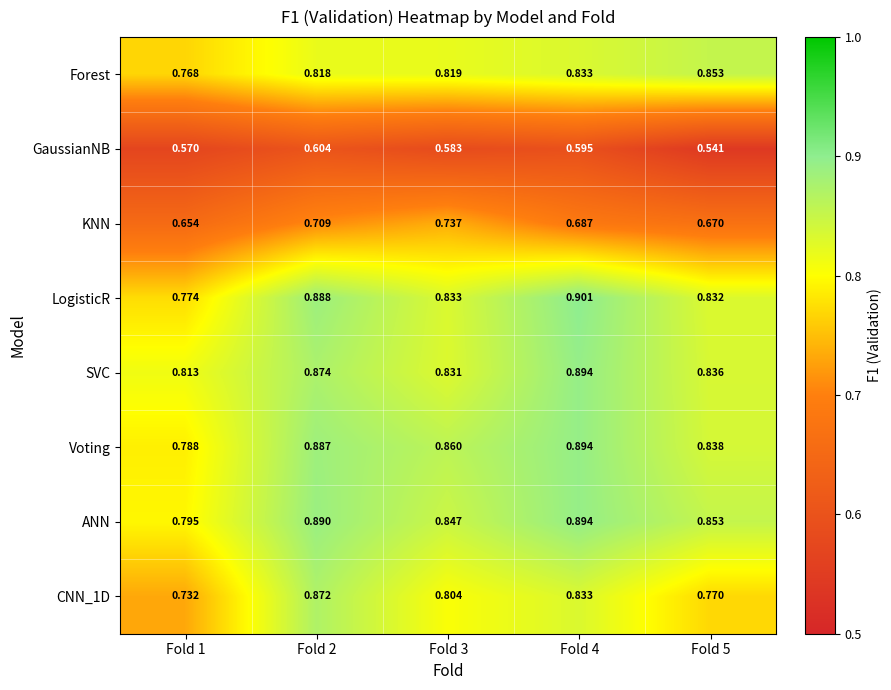

Which series has the largest total across all categories?

ANN